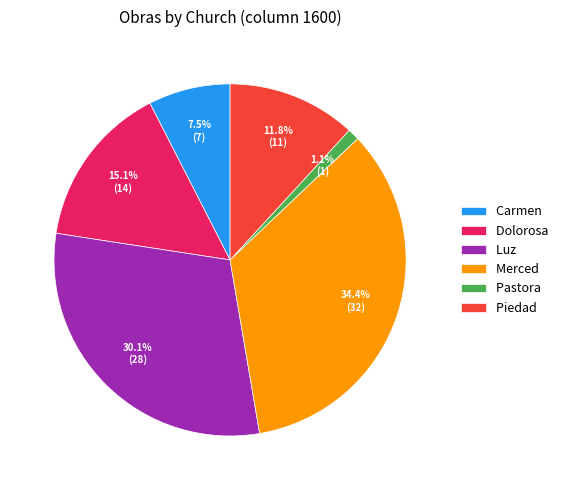

What percentage is the Piedad slice, to the nearest percent?

12%